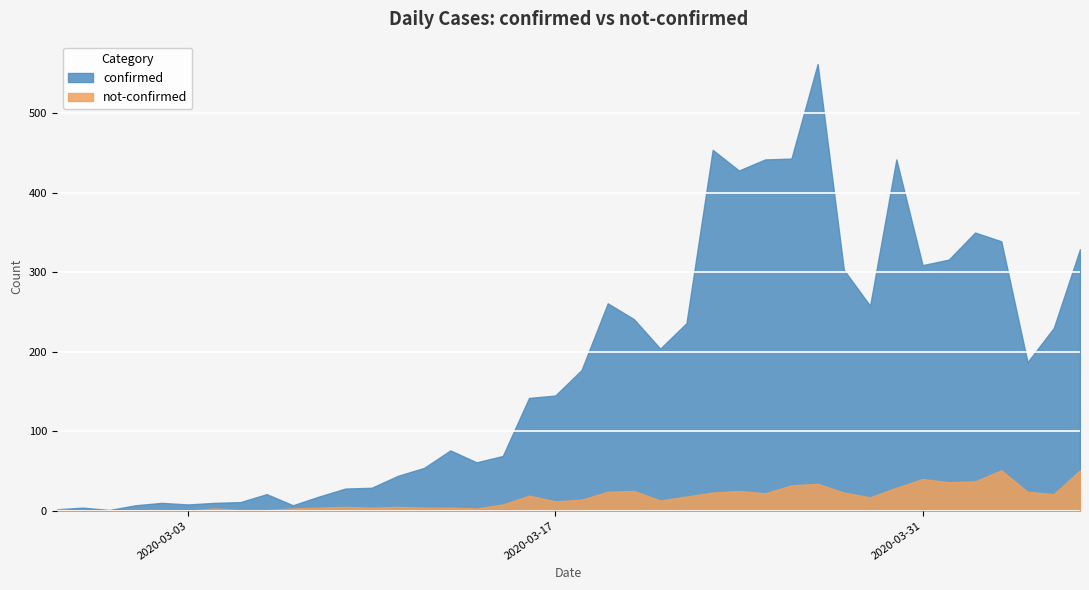

Reading left to right, extract all data points from this chart.

confirmed: 2	4	1	7	10	8	10	11	21	7	18	28	29	44	54	76	61	69	142	145	177	261	241	204	236	454	428	442	443	562	303	258	442	309	316	350	339	187	230	329
not-confirmed: 2	0	0	1	1	0	3	1	1	3	4	5	4	5	4	4	3	8	19	12	14	24	25	13	18	23	25	22	32	34	23	17	29	40	36	37	51	24	21	51